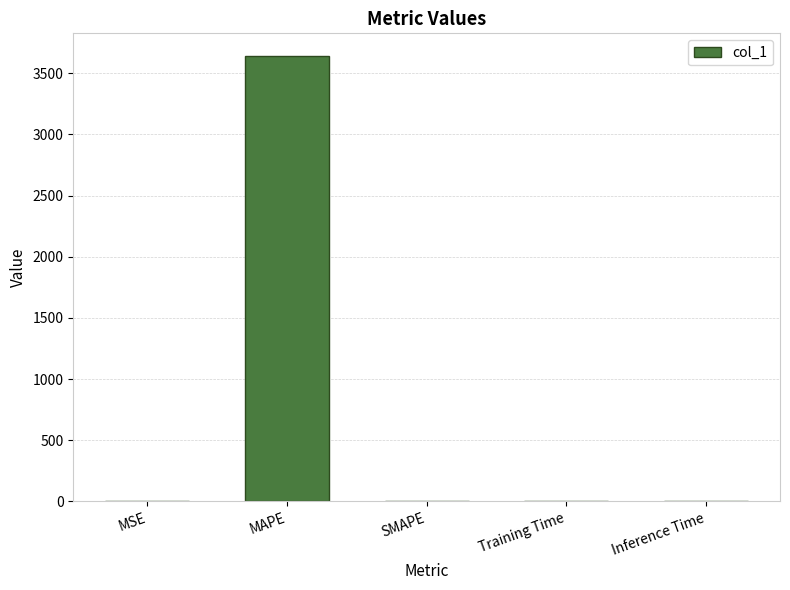

What is the greatest value displayed?

3643.5